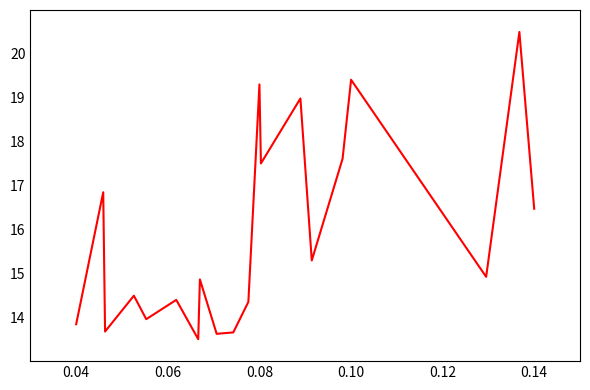

What is the sum of all values?

317.2